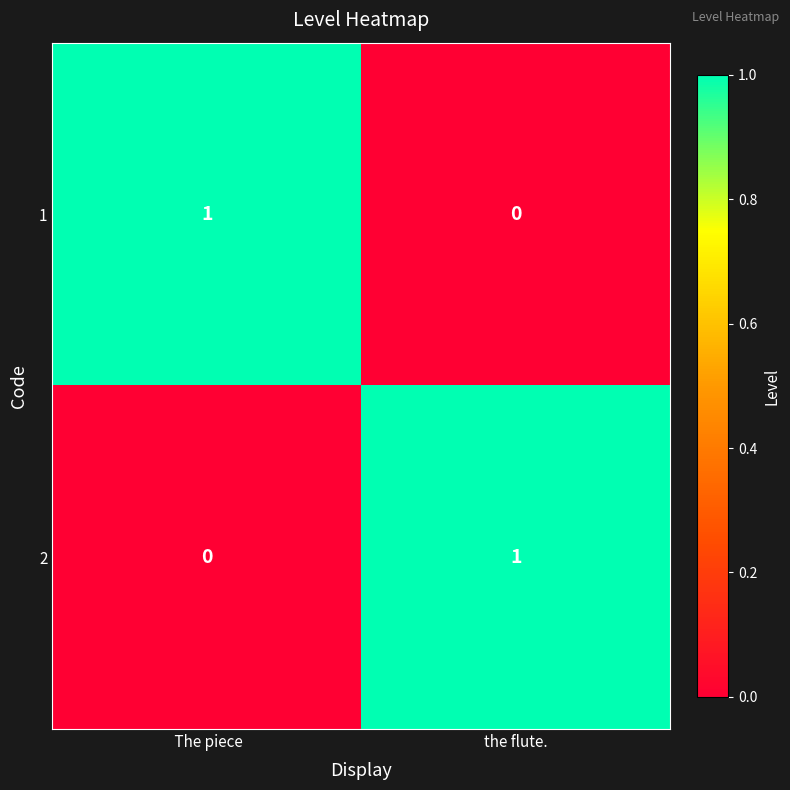

Is it true that 1 equals 0 at  The piece?

False